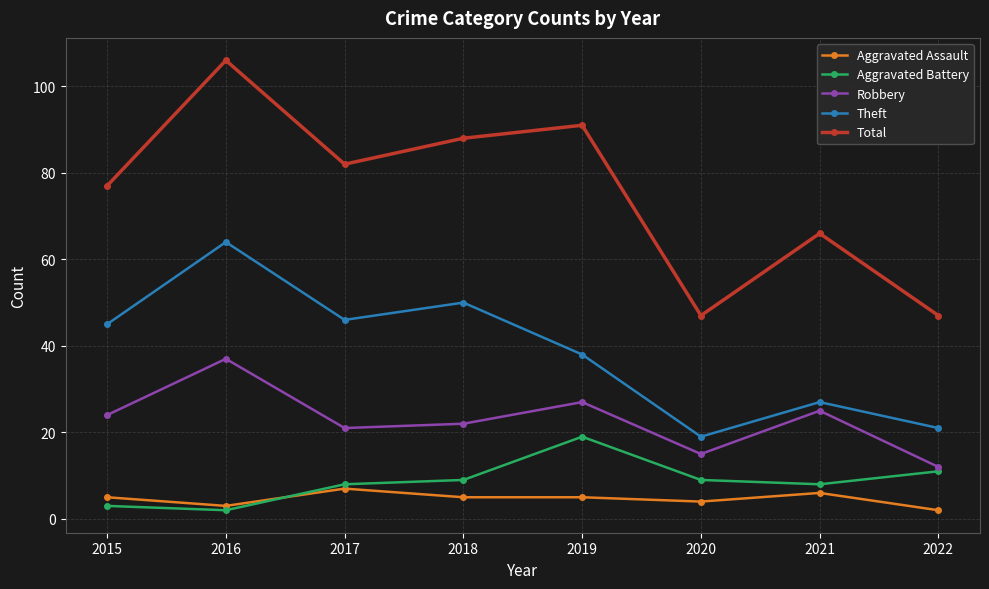

At which category does Total reach its first local peak?

2016